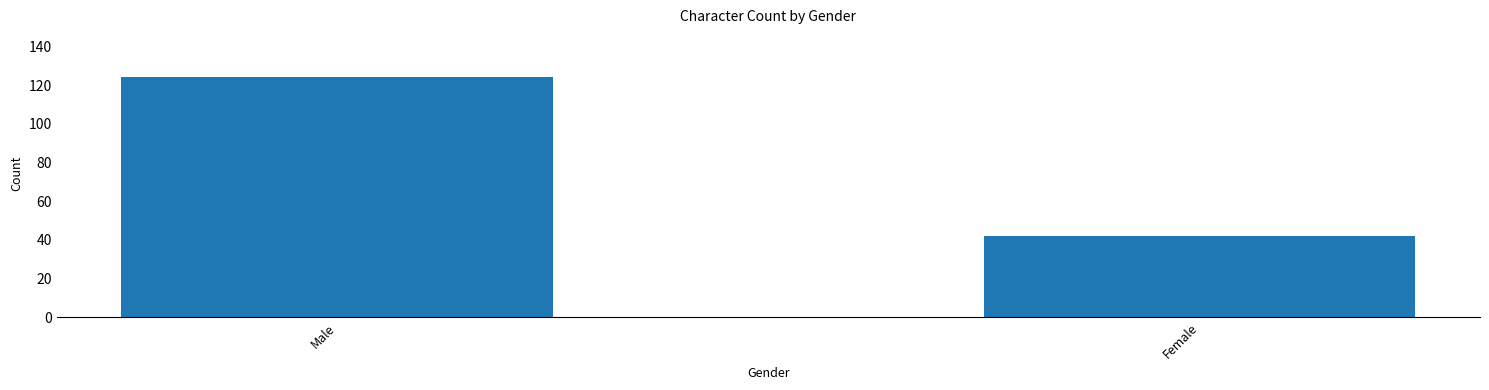

Read the value at Female.

42